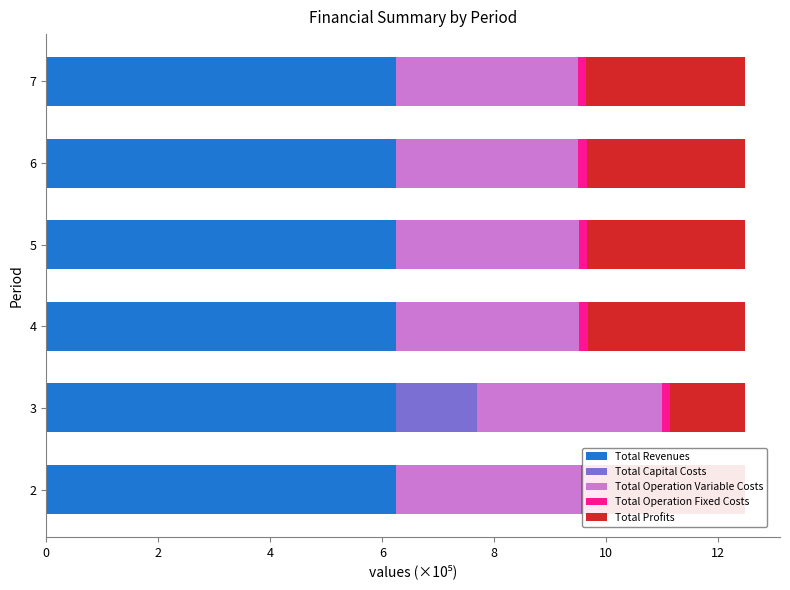

Is it true that Total Revenues equals 0.3 at 6?

False